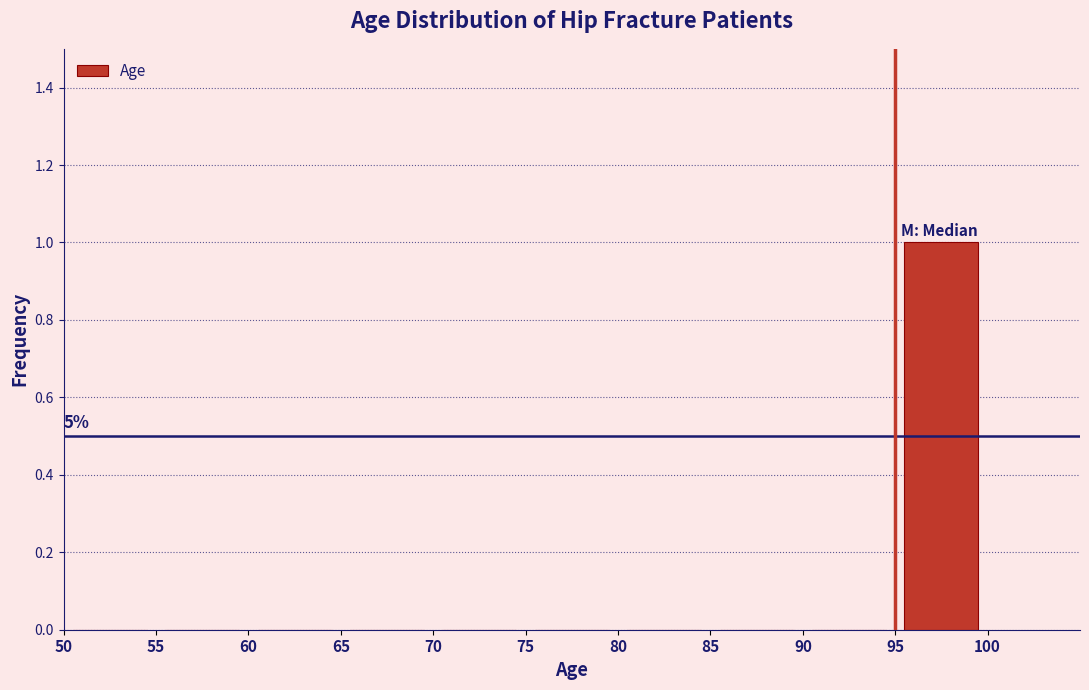

Over which range of the x-axis is the bar tallest?

95 to 100